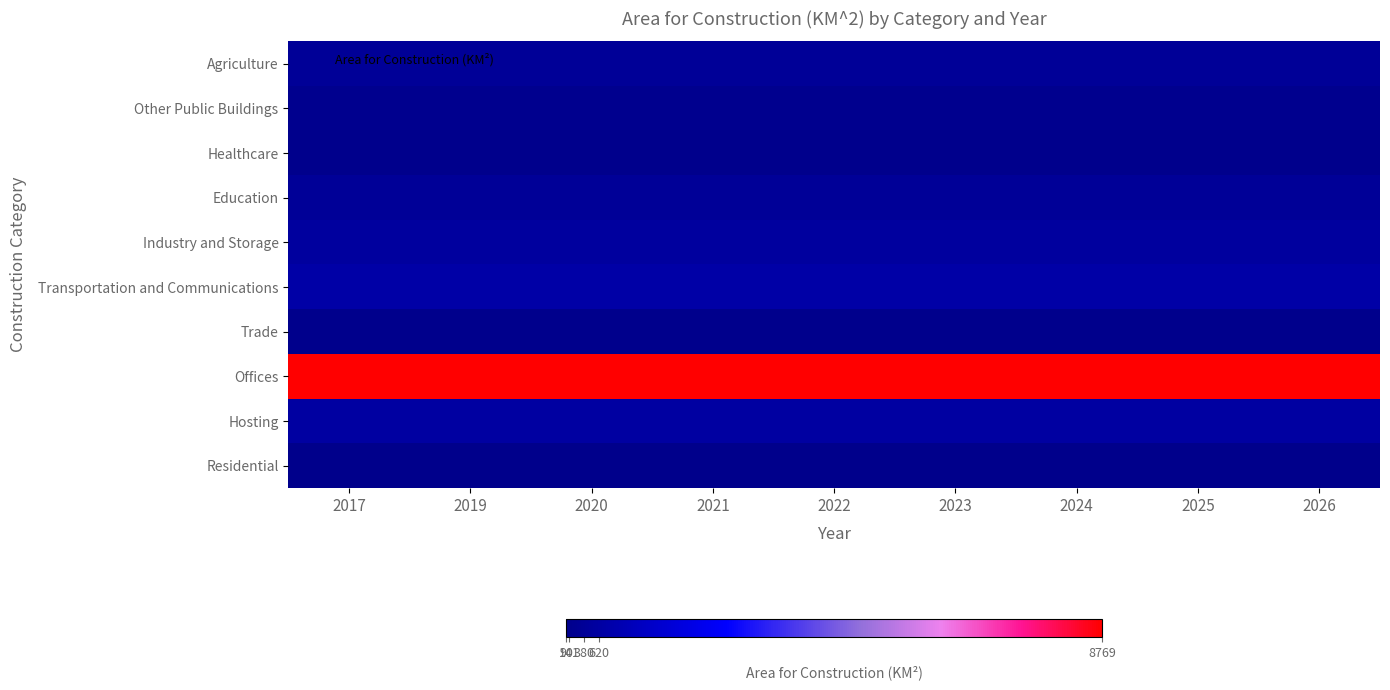

What is the total value across all series at 2026?

11948